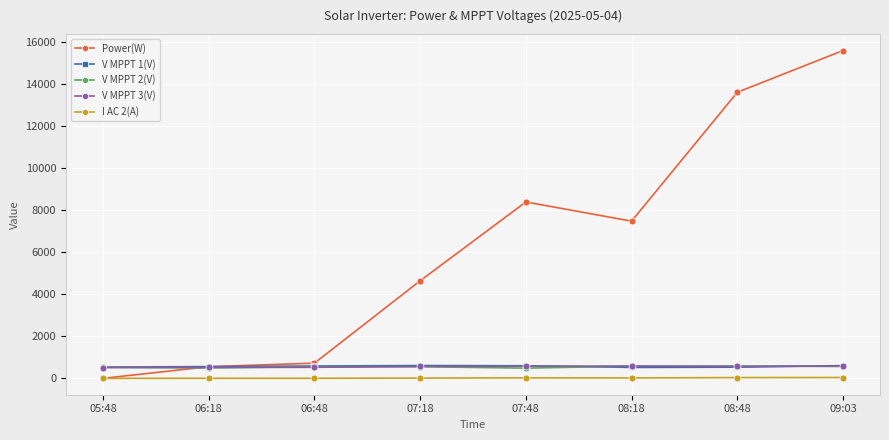

What is the label of the 5th point from the left?

07:48